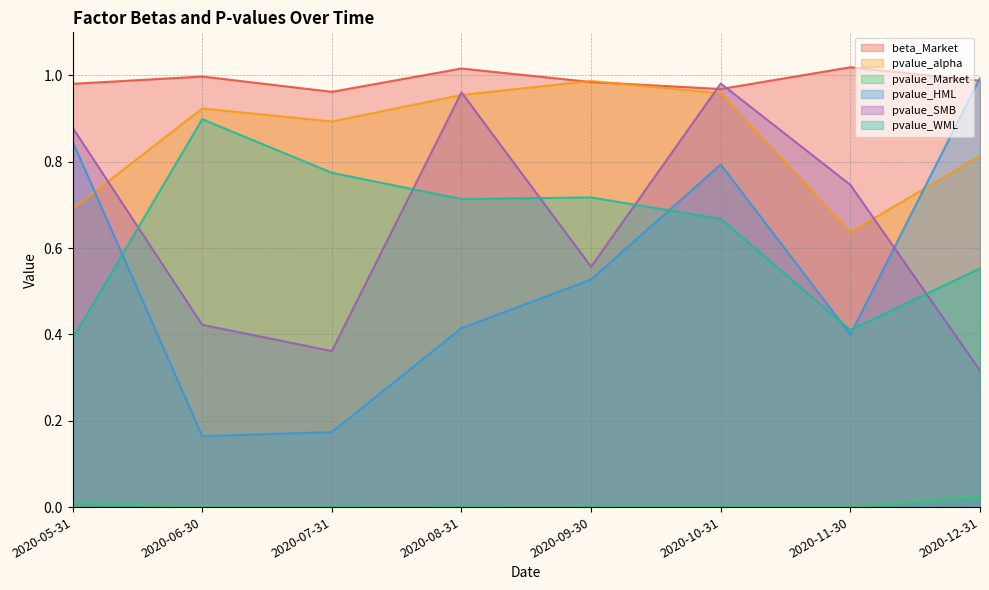

True or false: pvalue_alpha and pvalue_HML cross at least once.

True